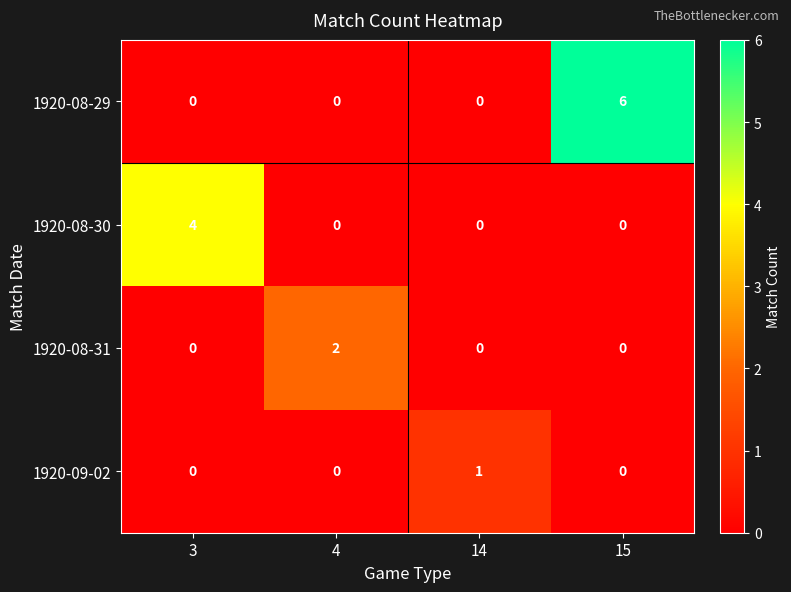

List the series in order of their peak value, highest first.

1920-08-29, 1920-08-30, 1920-08-31, 1920-09-02